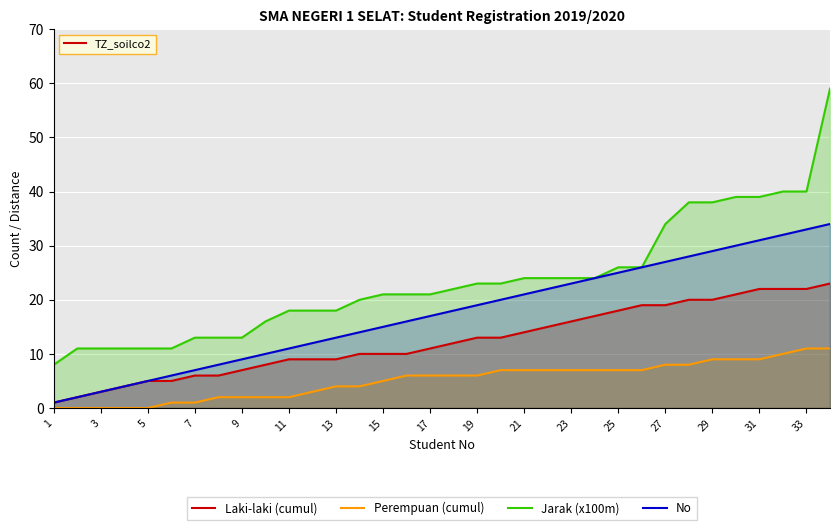

Is it true that No equals 16 at 31?

False